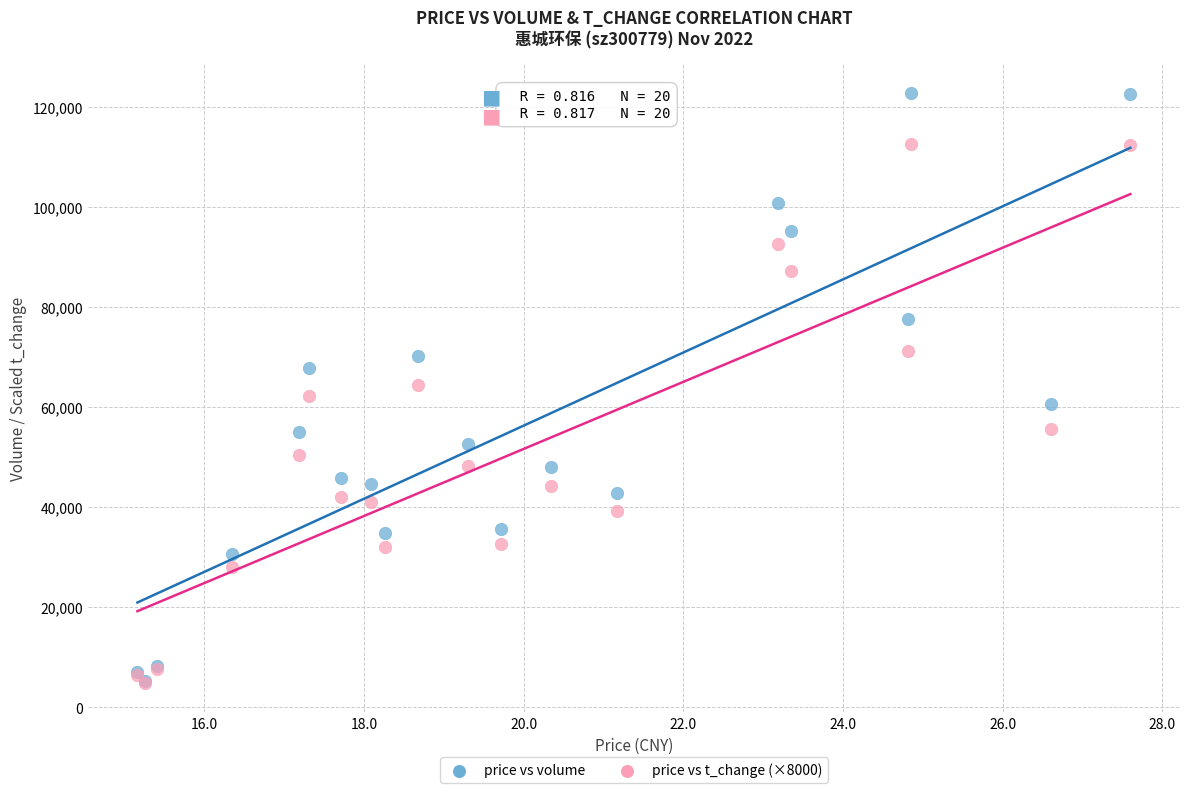

Which series has the widest spread of Y values?

price vs volume